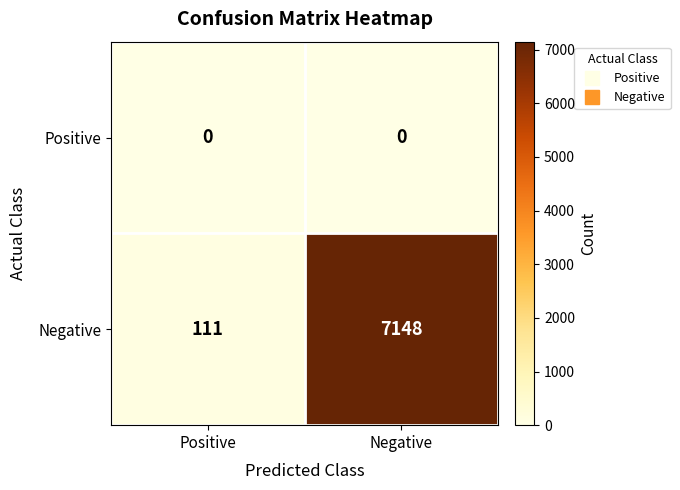

How many distinct data groups are displayed?

2